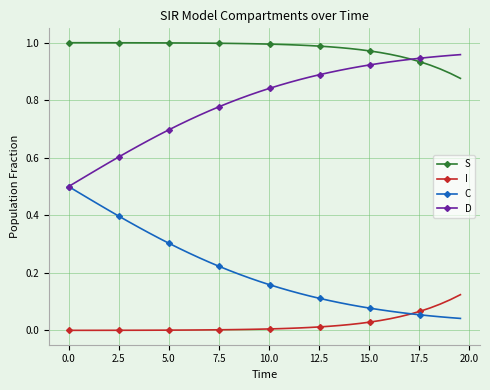

True or false: S and C cross at least once.

False